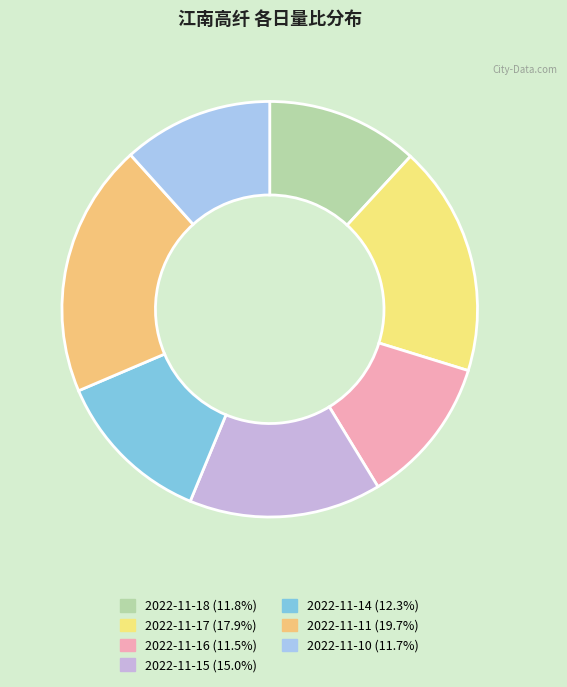

How many slices are in this pie chart?

7